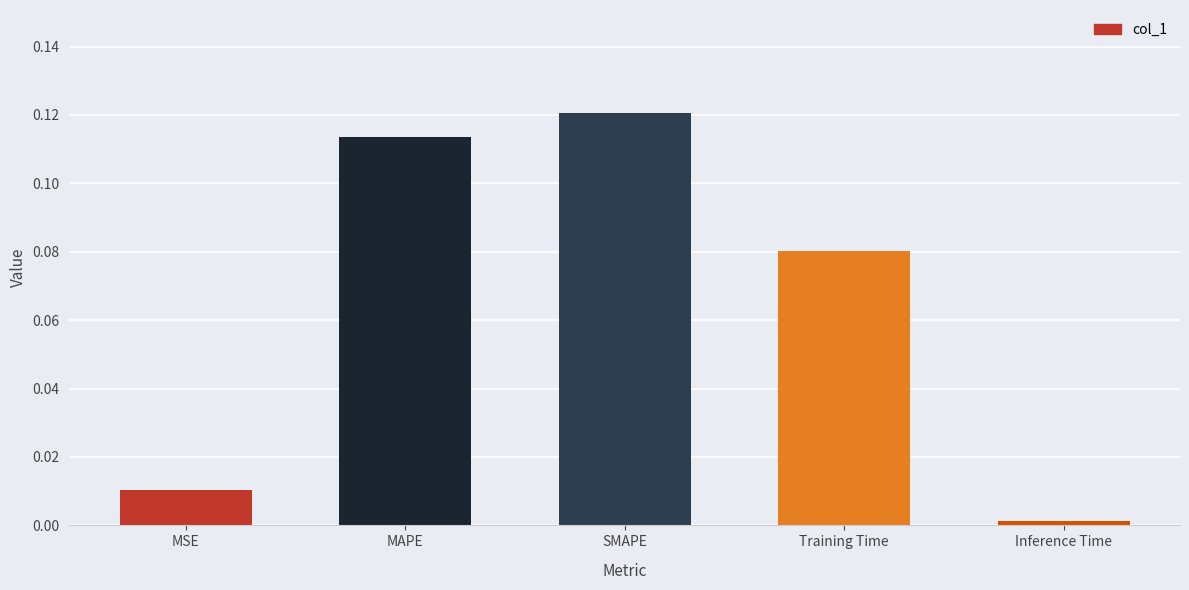

At which category does the chart reach its peak across all series?

SMAPE